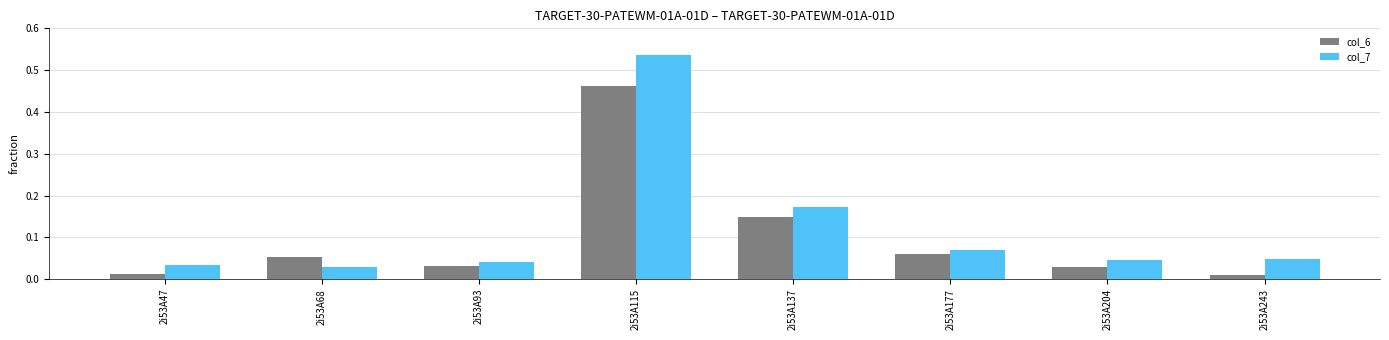

How many bars are there in each group?

2